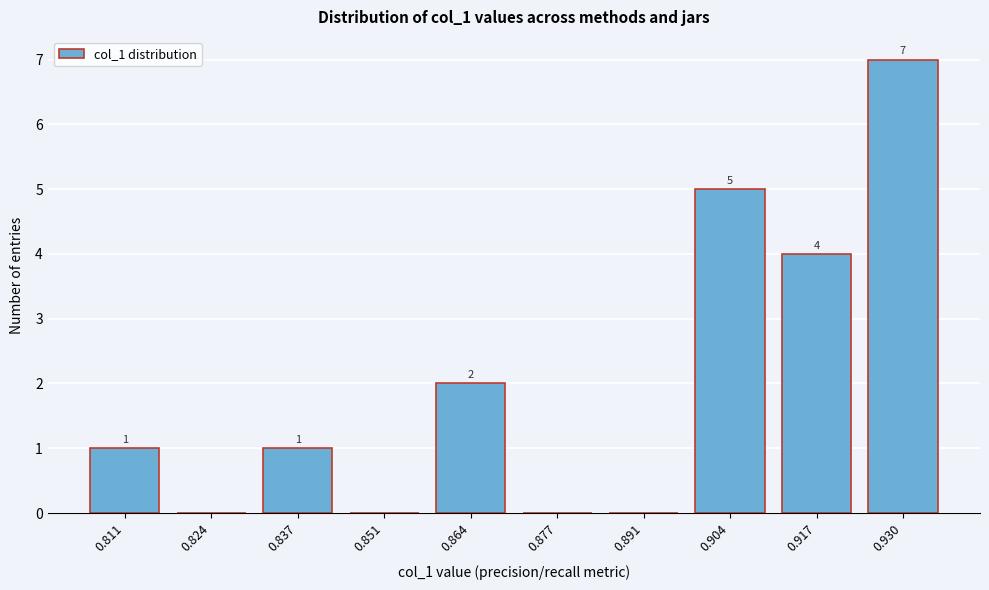

Reading left to right, transcribe all the data shown in this chart.

0.811=1	0.824=0	0.837=1	0.851=0	0.864=2	0.877=0	0.891=0	0.904=5	0.917=4	0.930=7